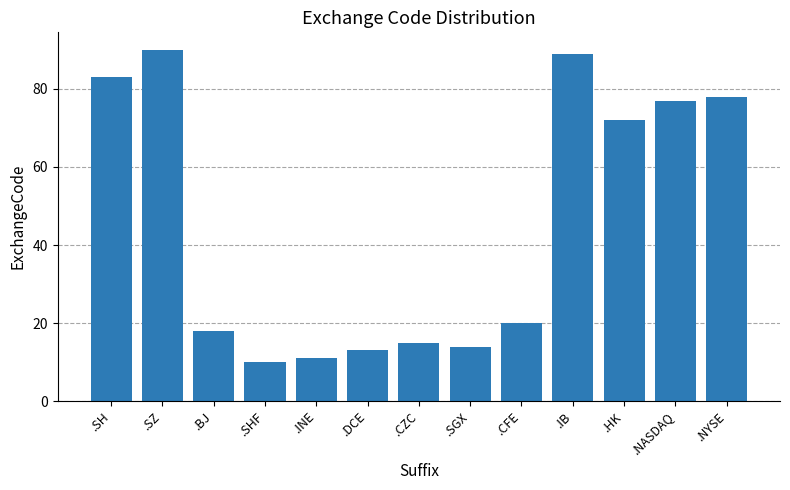

Reading left to right, extract all data points from this chart.

83	90	18	10	11	13	15	14	20	89	72	77	78